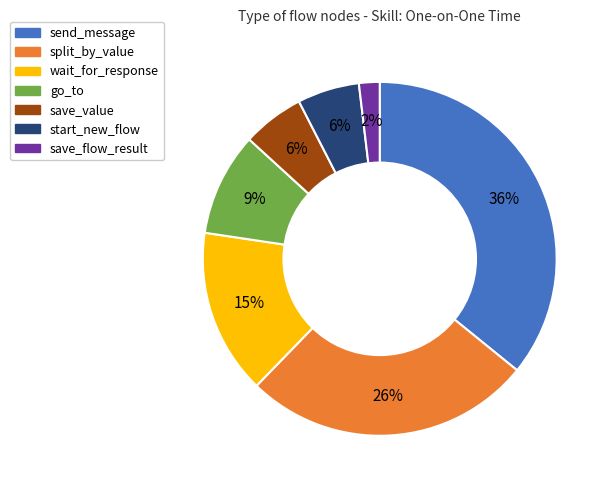

Count the number of slices in the pie.

7